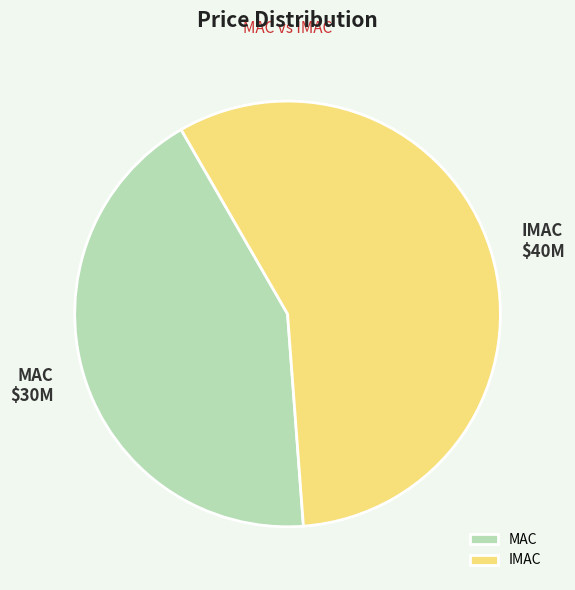

How many segments does this pie chart have?

2